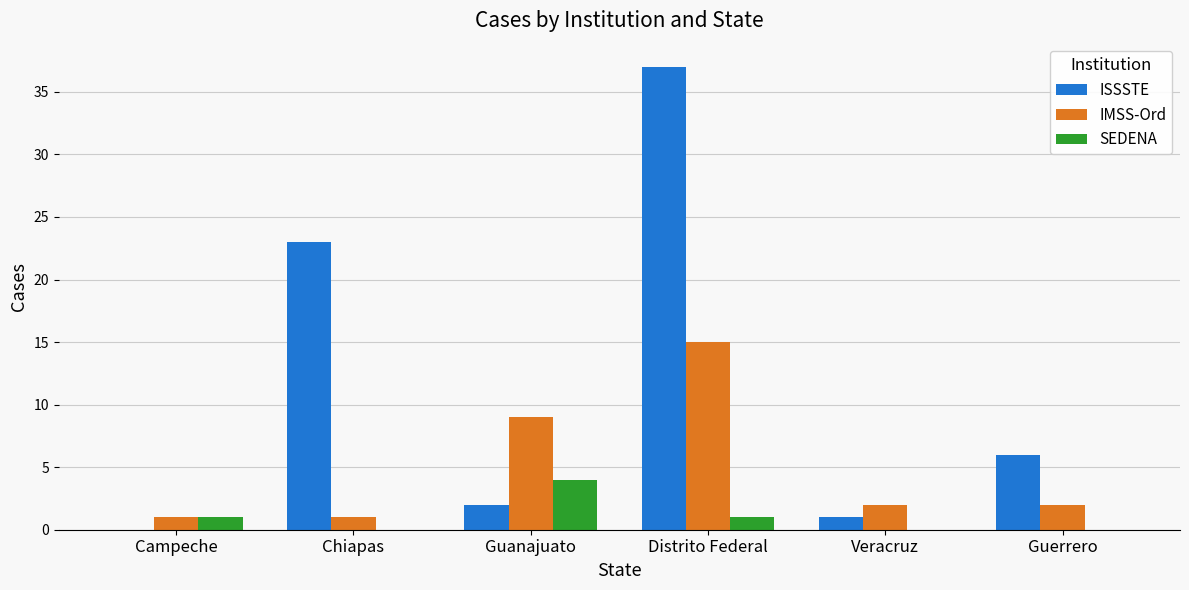

Is it true that ISSSTE equals 3 at Guerrero?

False